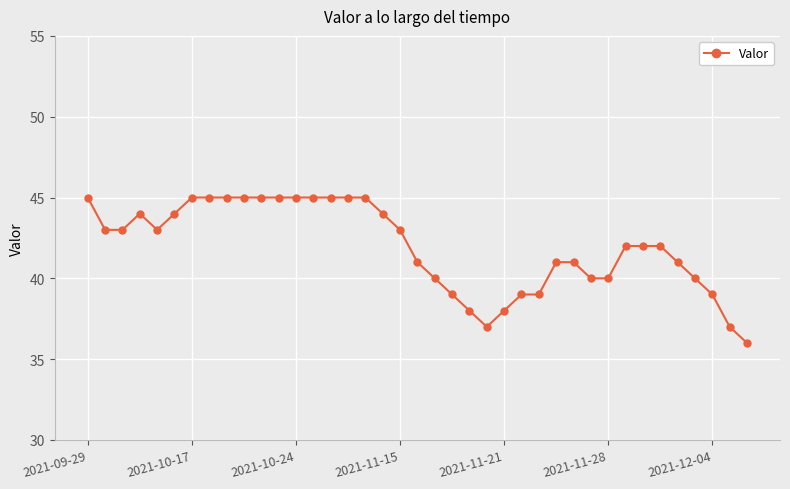

How many lines are shown in the chart?

1